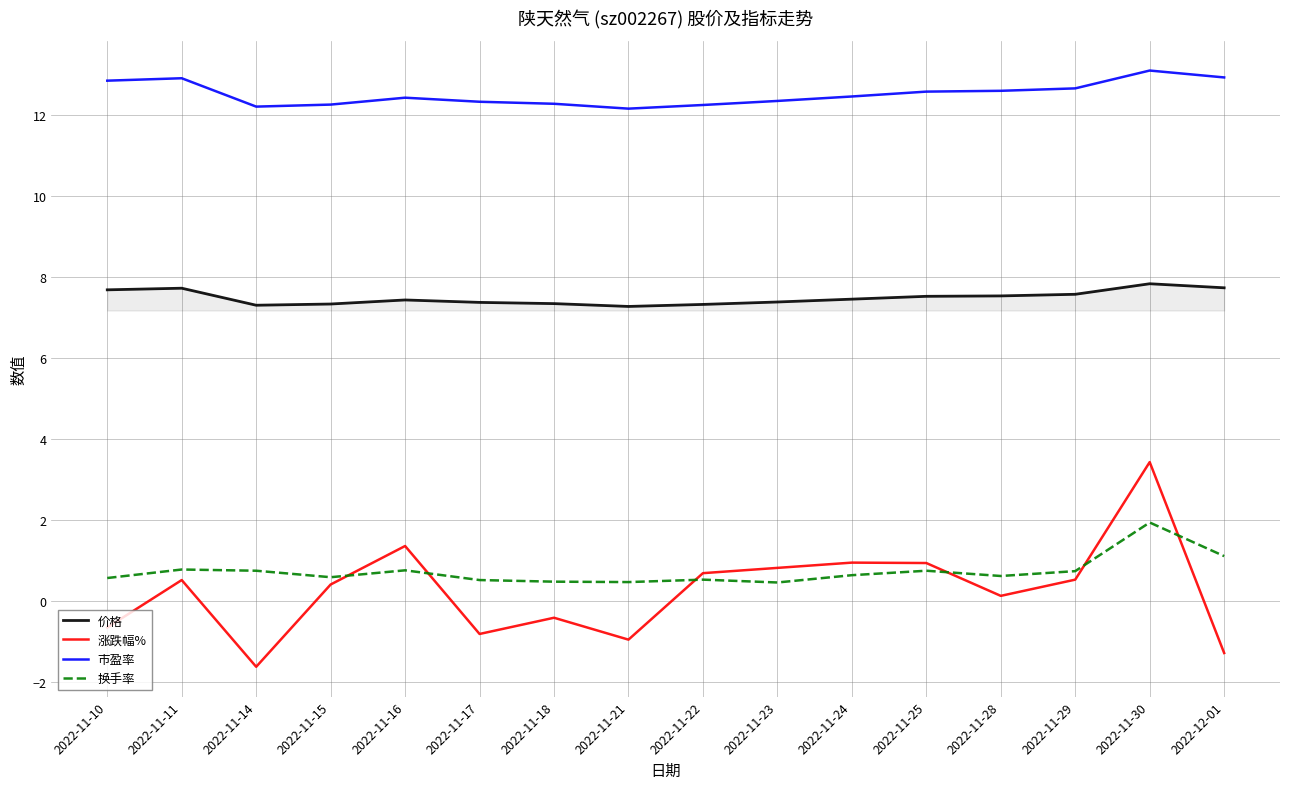

How many lines are shown in the chart?

4